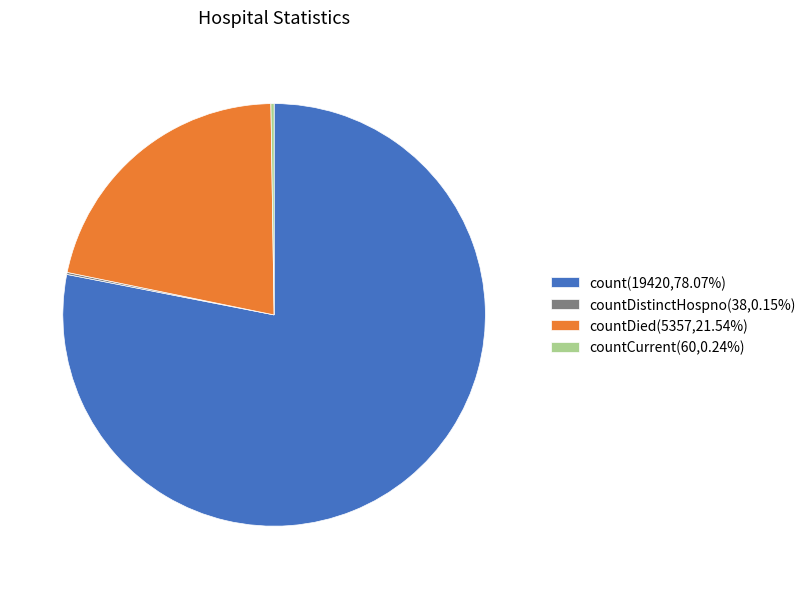

Is there any slice that represents more than half of the pie?

Yes